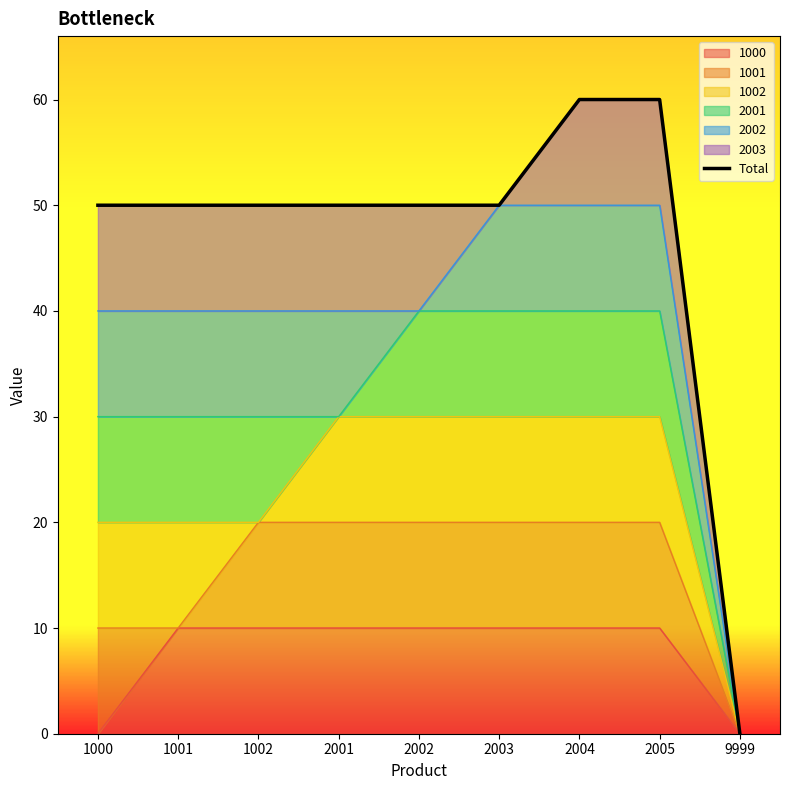

What is the difference between the values at 2004 and 1000?

10